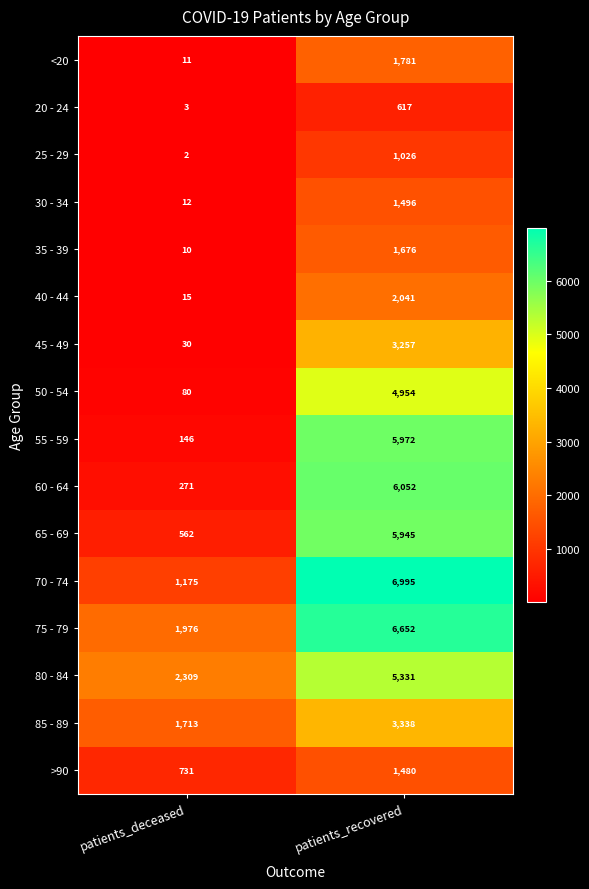

True or false: 25 - 29 has a value of 1 at patients_deceased.

False